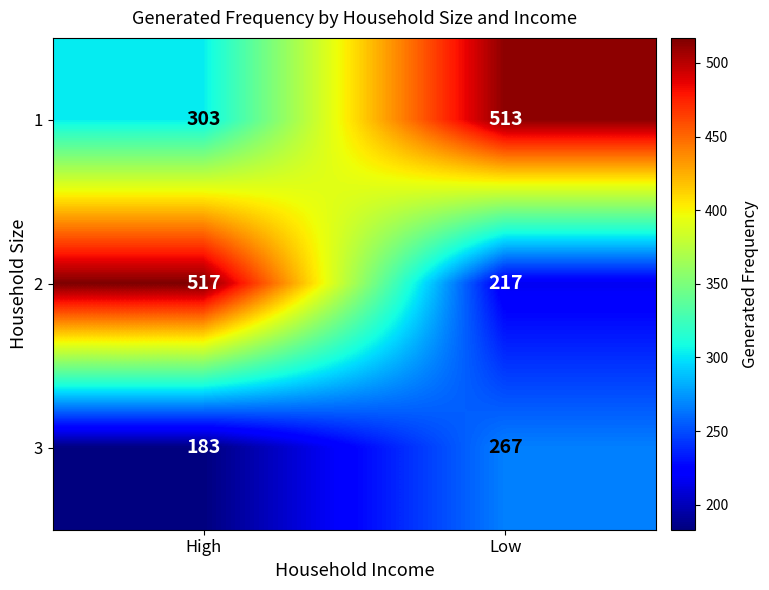

Reading right to left, list all the values displayed in this chart.

1: 513	303
2: 217	517
3: 267	183